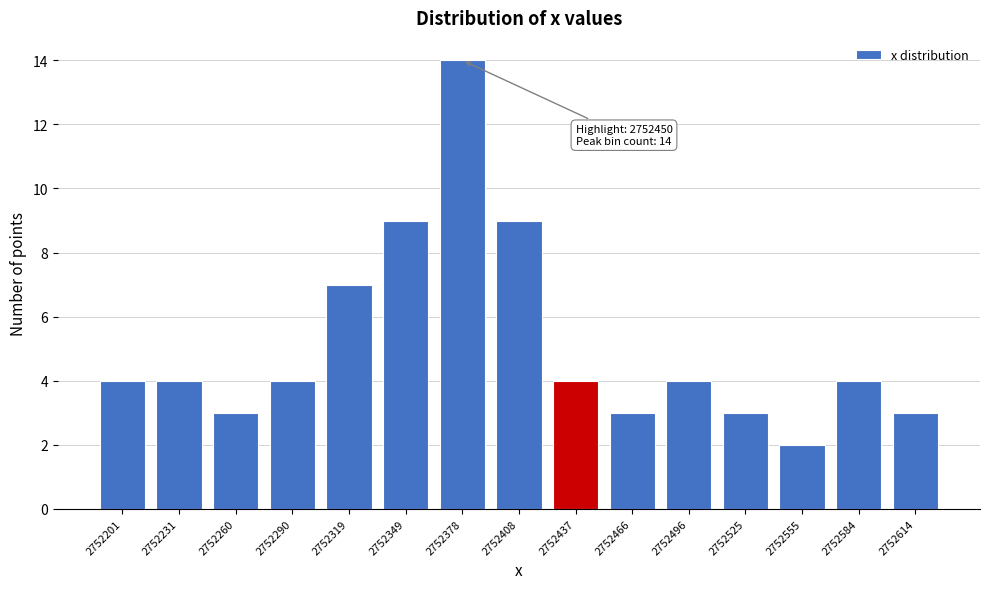

Reading right to left, what are all the values shown in this chart?

2752614=3	2752584=4	2752555=2	2752525=3	2752496=4	2752466=3	2752437=4	2752408=9	2752378=14	2752349=9	2752319=7	2752290=4	2752260=3	2752231=4	2752201=4